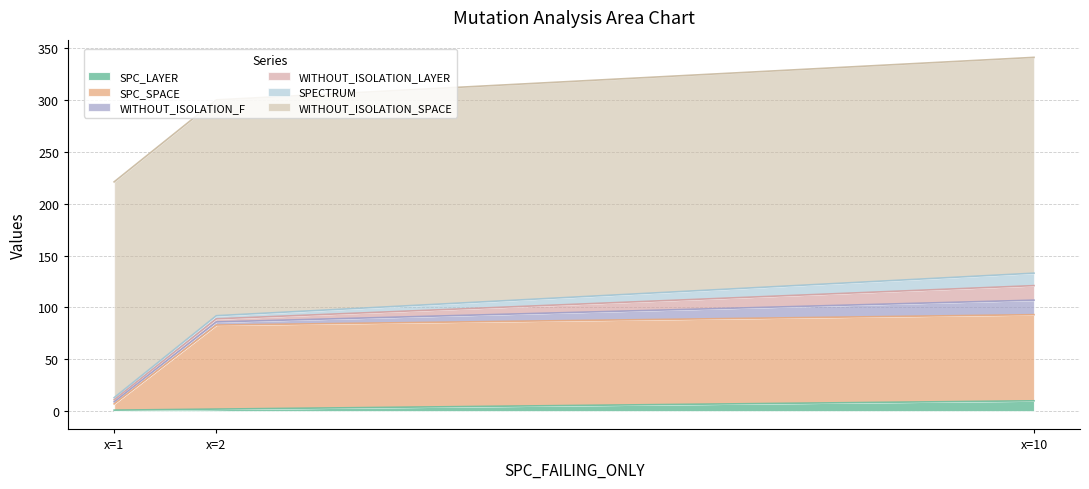

What is the minimum value shown in the chart?

1